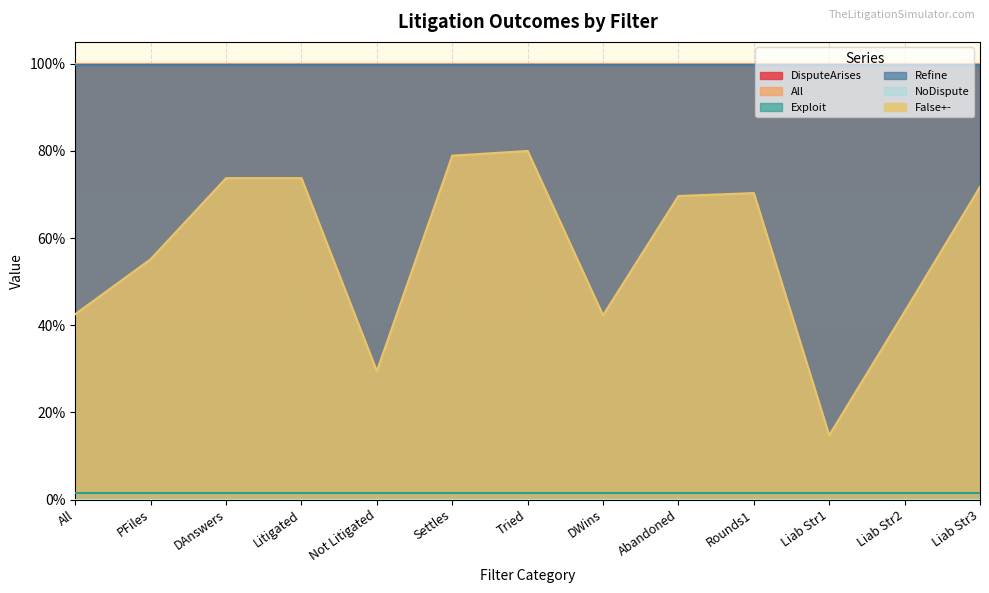

How many series are shown in this chart?

6